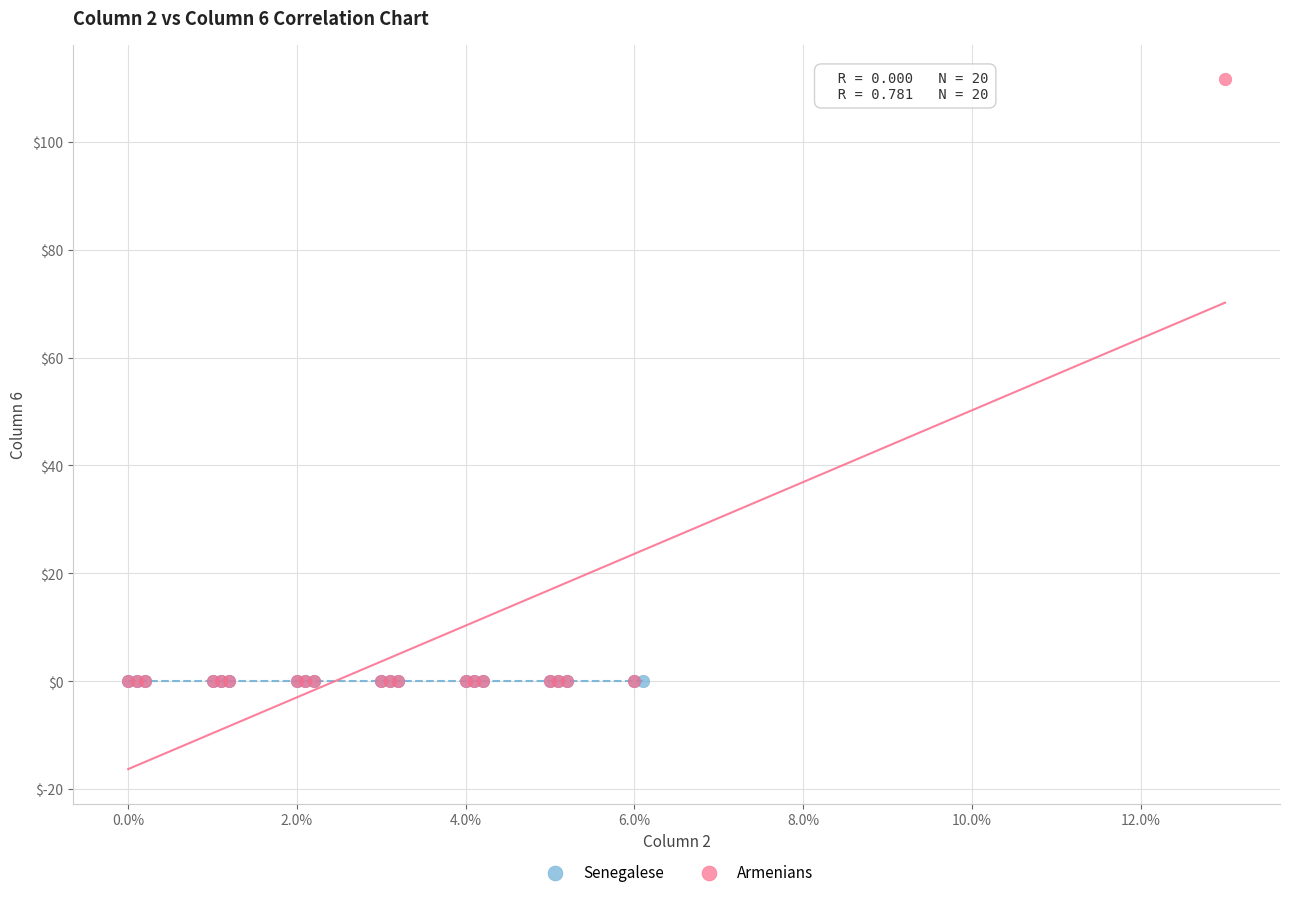

Which series reaches the maximum Y coordinate?

Armenians